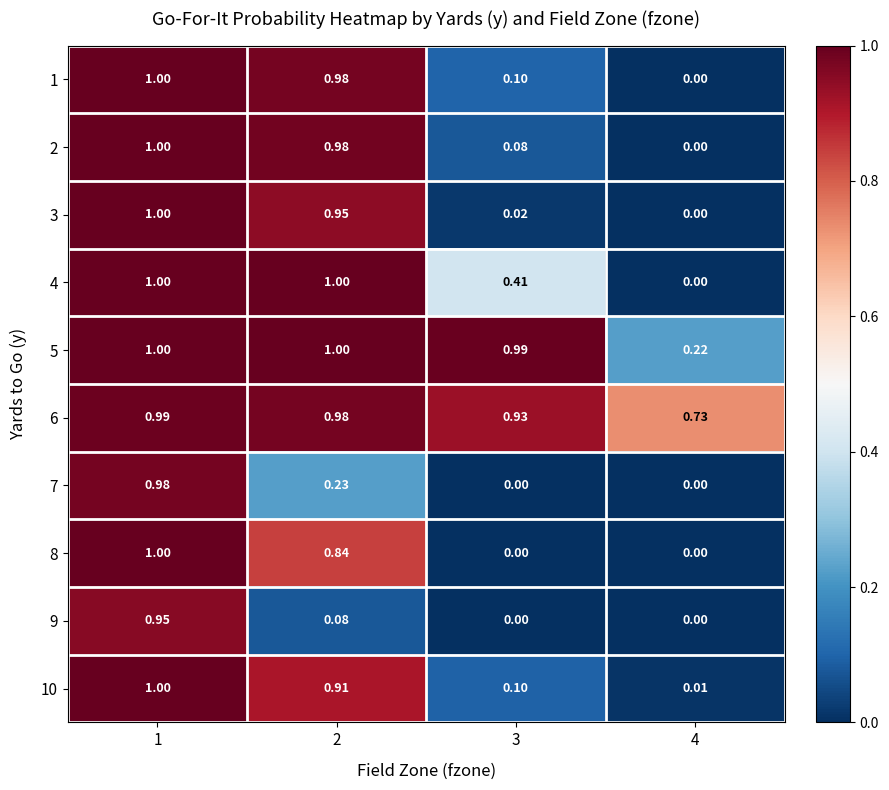

Is the value of 5 at 4 greater than the value of 2 at 1?

No